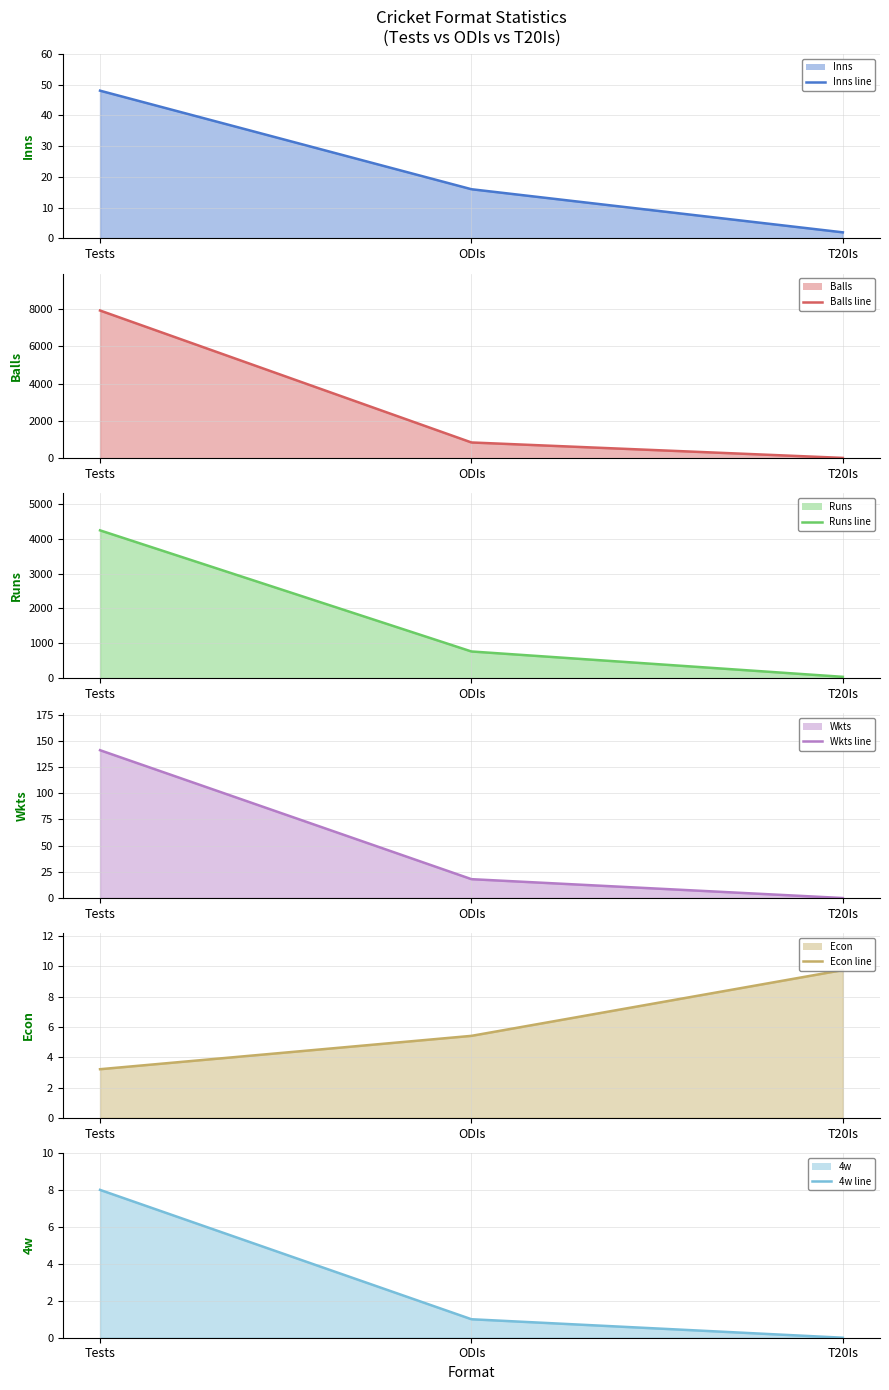

What is the total value across all series at ODIs?

1655.4